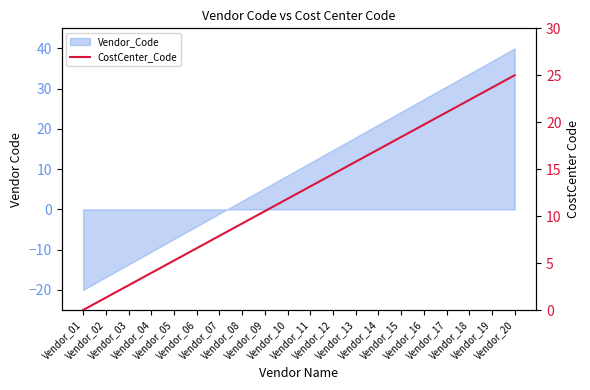

True or false: the data shows 10.5 at Vendor_09.

True